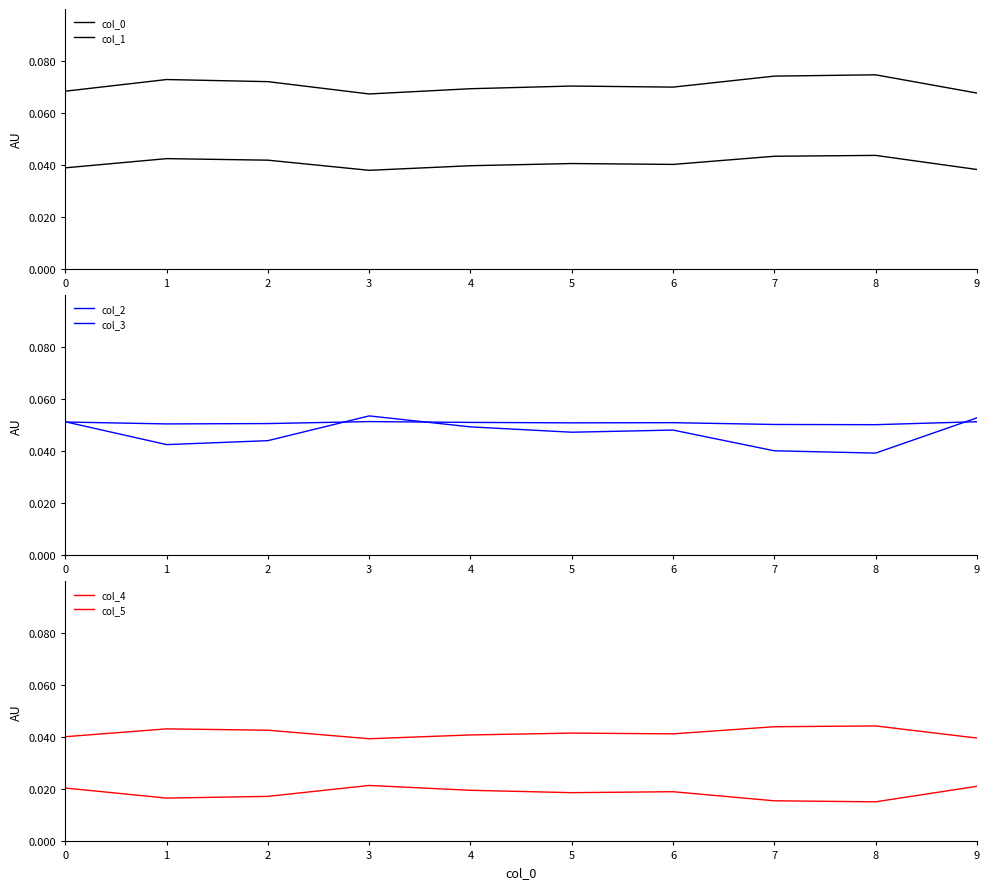

What is the sum of the col_2 values at 7 and 9?

0.1